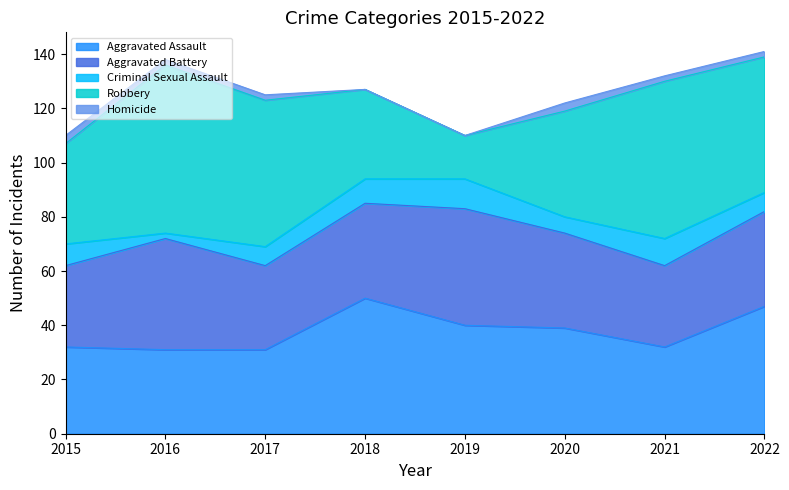

How many lines are shown in the chart?

5